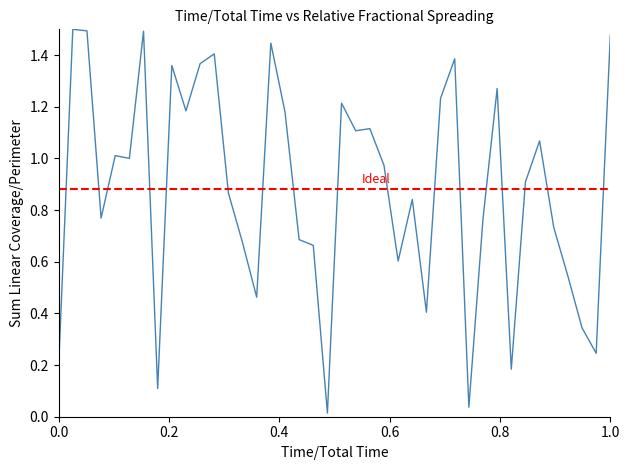

What is the approximate value at 0.0?

0.2